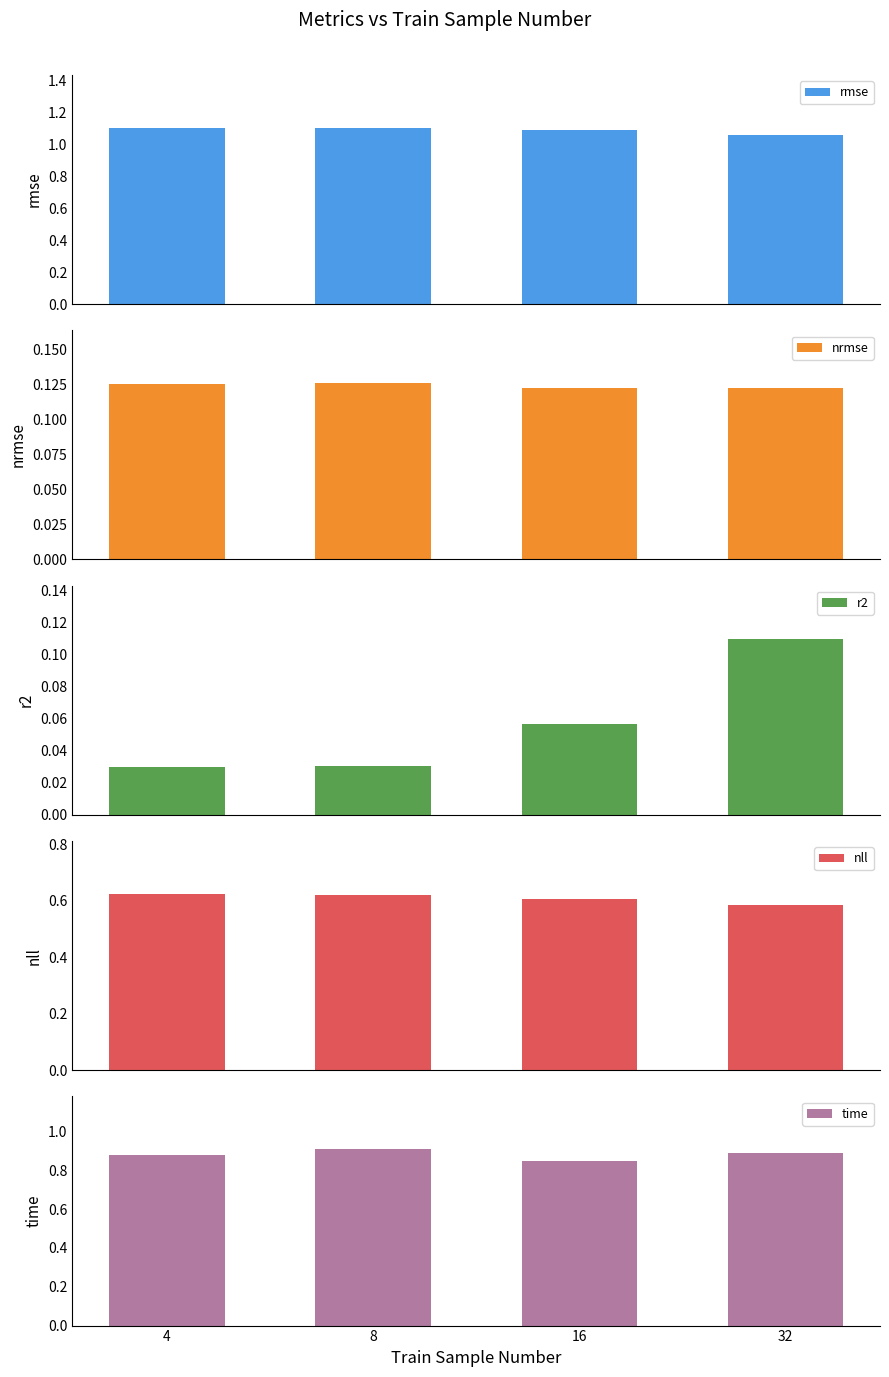

Reading right to left, transcribe all the data shown in this chart.

rmse: 1.1	1.1	1.1	1.1
nrmse: 0.1	0.1	0.1	0.1
r2: 0.1	0.1	0.0	0.0
nll: 0.6	0.6	0.6	0.6
time: 0.9	0.8	0.9	0.9